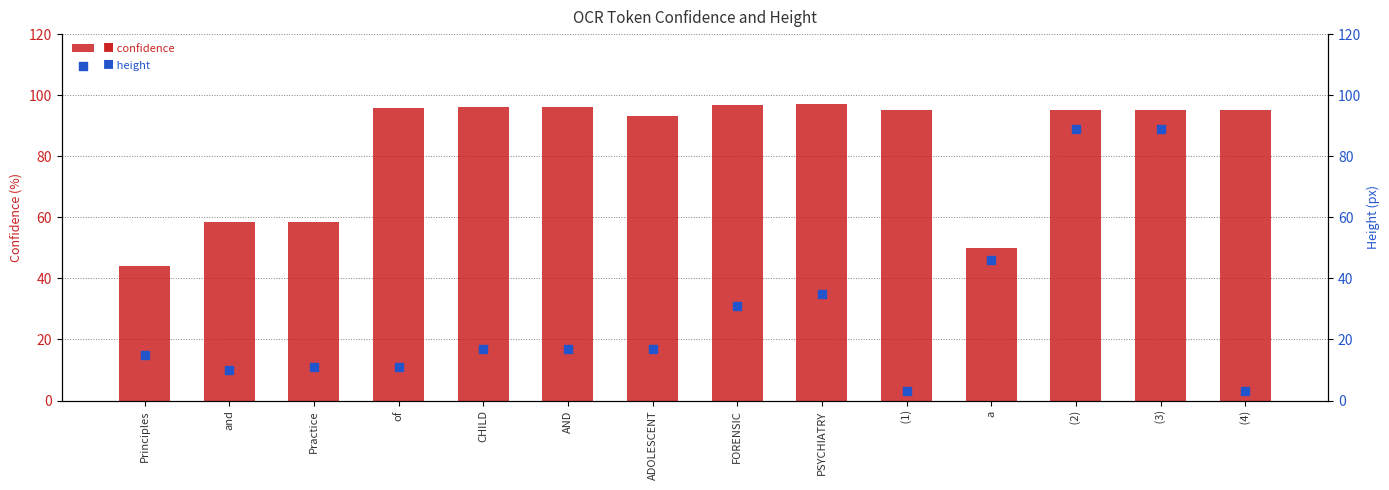

Which series reaches the maximum Y coordinate?

confidence